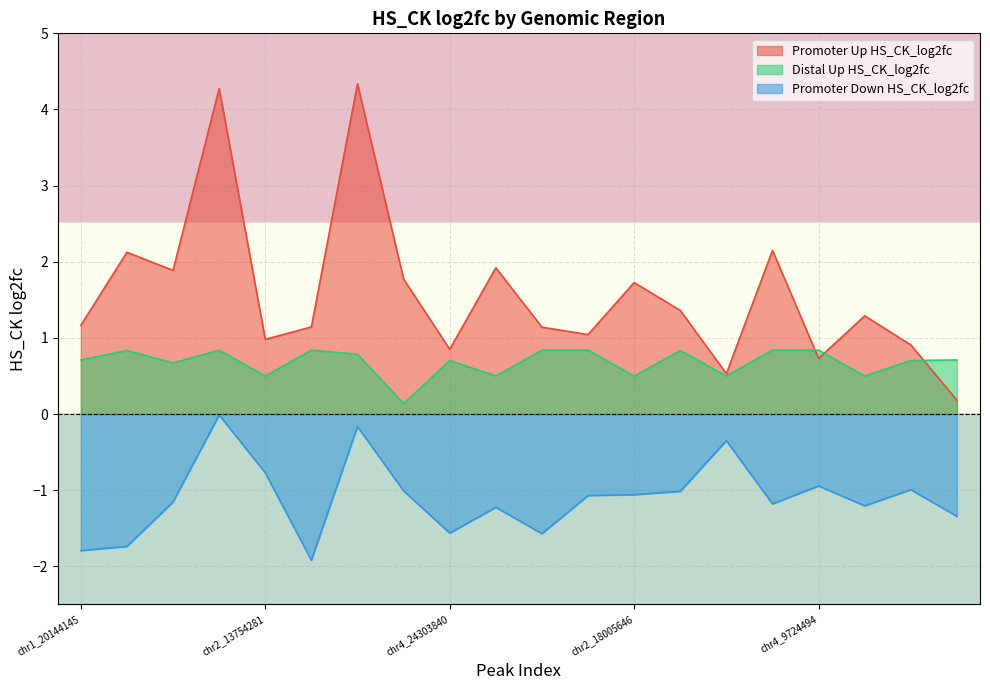

Count the number of categories in the chart.

20